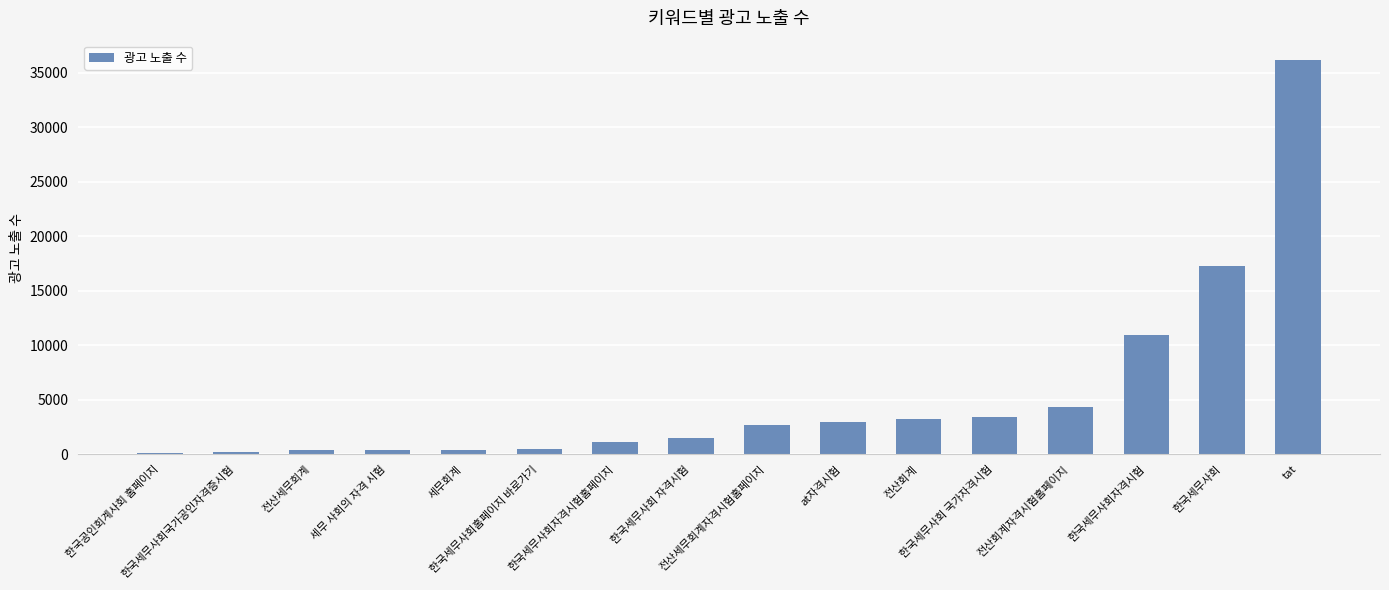

The chart shows a value of 1527 at 전산회계자격시험홈페이지. True or false?

False